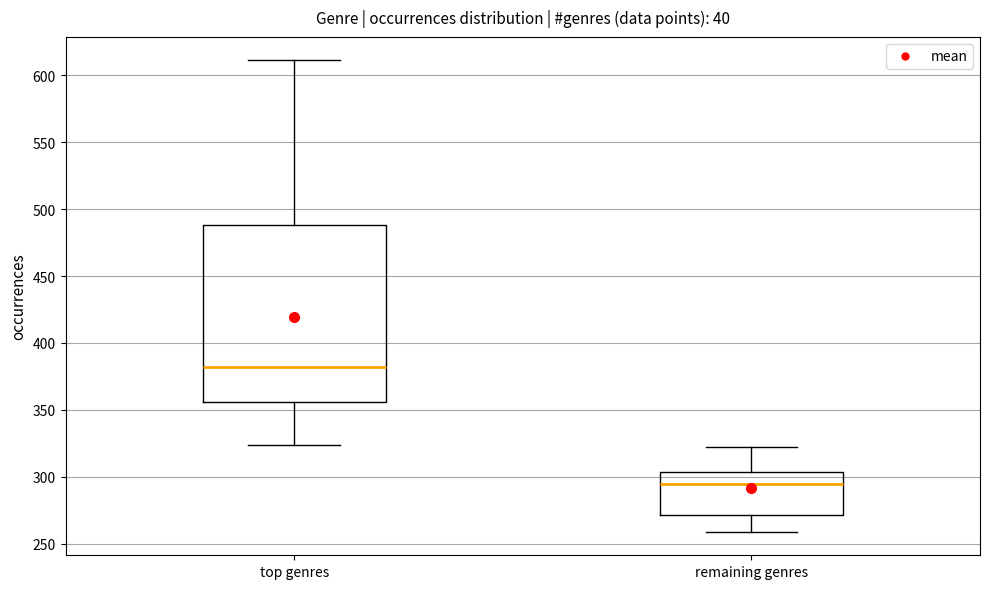

Comparing the boxes themselves (not the whiskers), which one is the tallest?

top genres